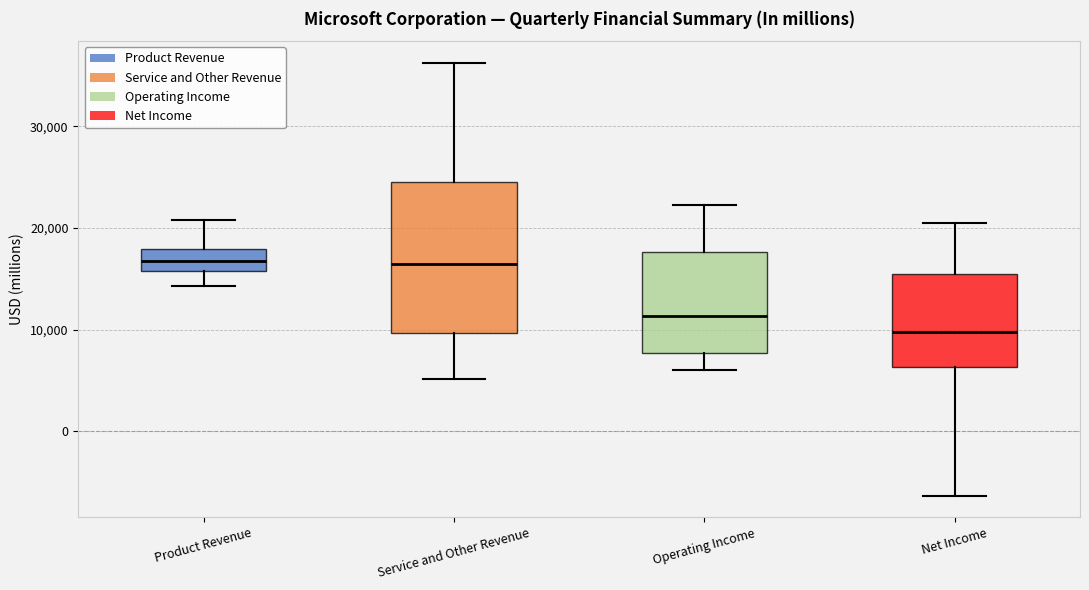

Reading left to right, read every box against the y-axis: the position of its median line, the range the box covers, and the ends of its whiskers. The values are not printed on the chart, so give them approximately, as read against the axis.

Product Revenue: median 17000, box 16000 to 18000, whiskers 14000 to 21000
Service and Other Revenue: median 16000, box 10000 to 25000, whiskers 5000 to 36000
Operating Income: median 11000, box 8000 to 18000, whiskers 6000 to 22000
Net Income: median 10000, box 6000 to 15000, whiskers -6000 to 21000